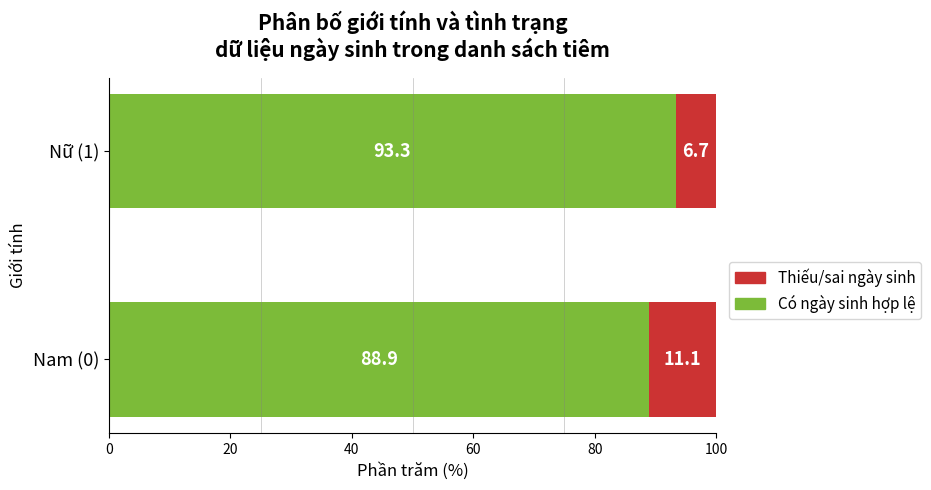

What is the total value across all series at Nữ (1)?

100.0